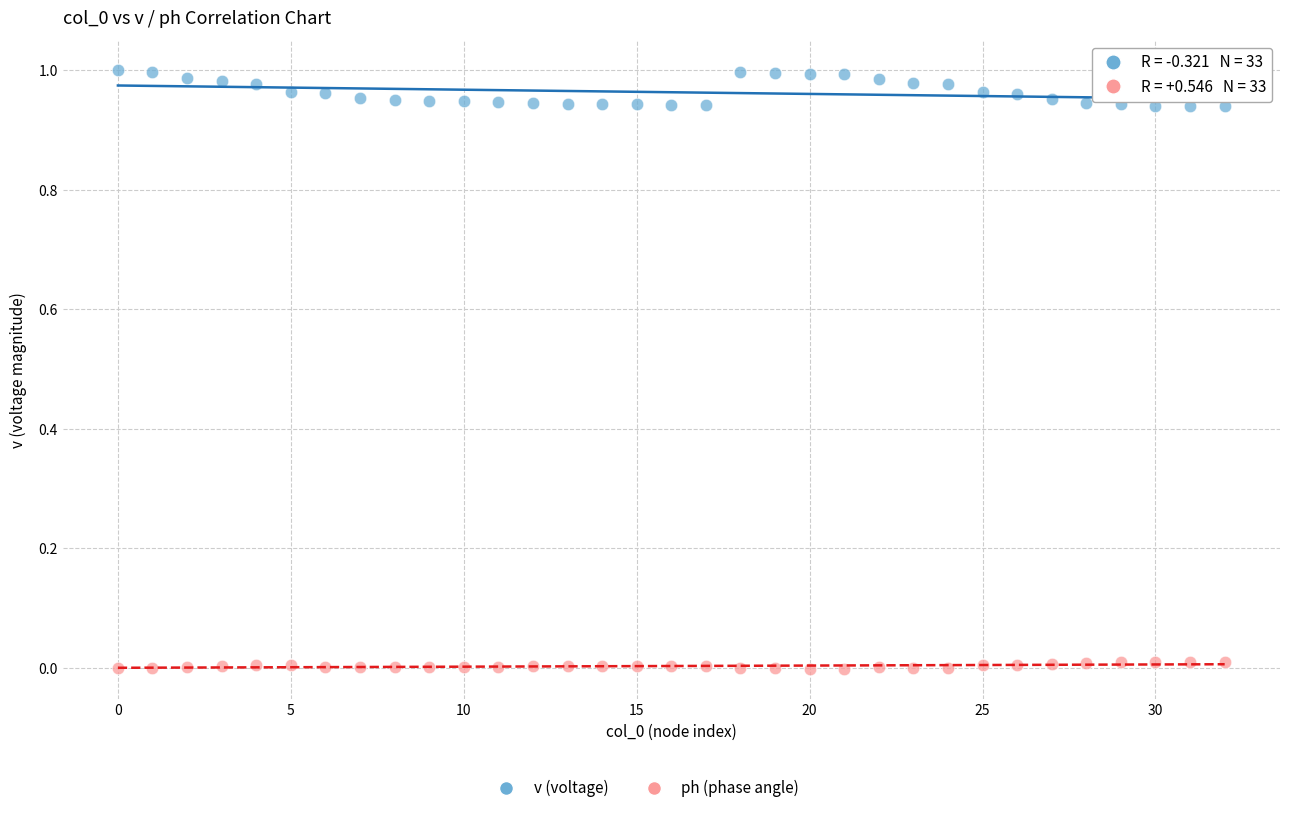

Which series reaches the minimum Y coordinate?

ph (phase angle)